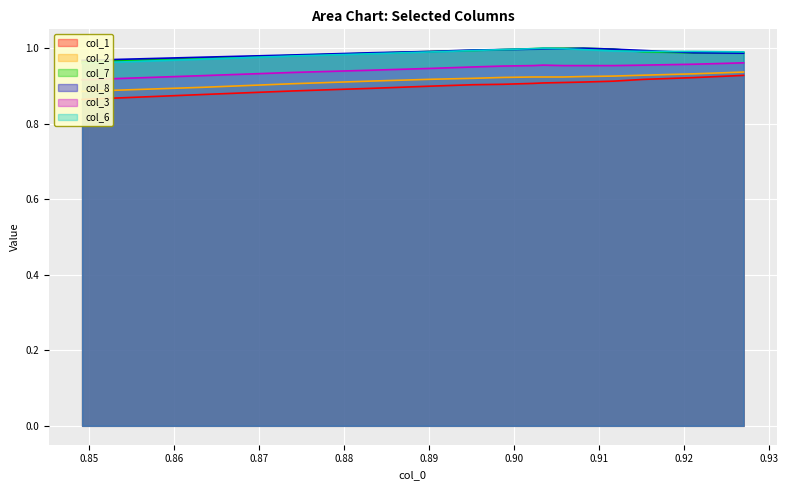

Rank the series at 0.88 from lowest to highest value.

col_1, col_2, col_3, col_6, col_7, col_8